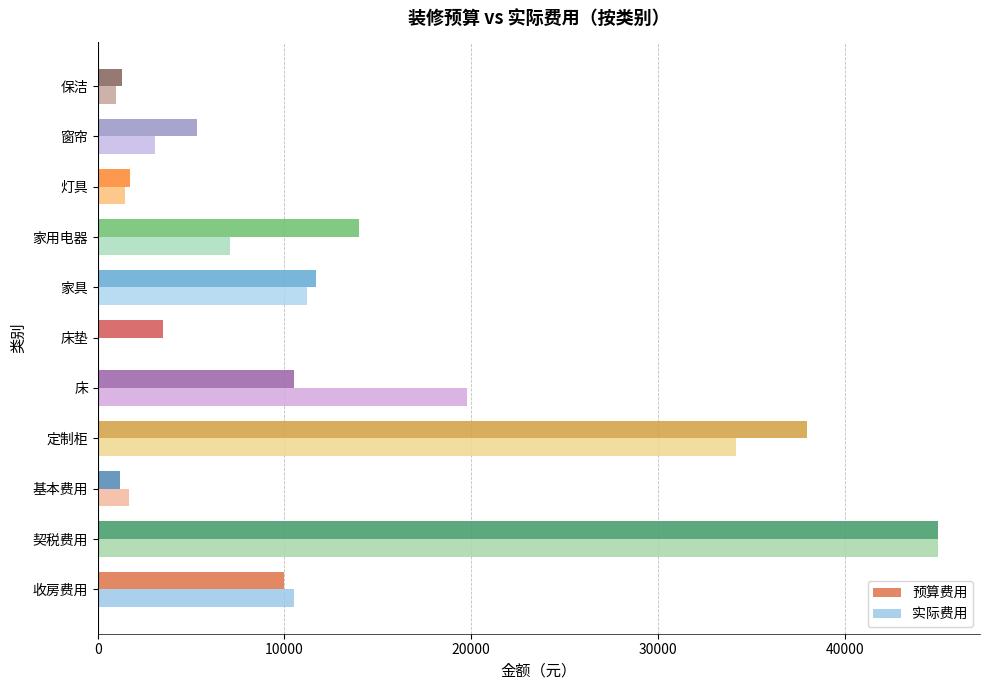

Is the value of 实际费用 at 契税费用 greater than the value of 预算费用 at 床?

Yes